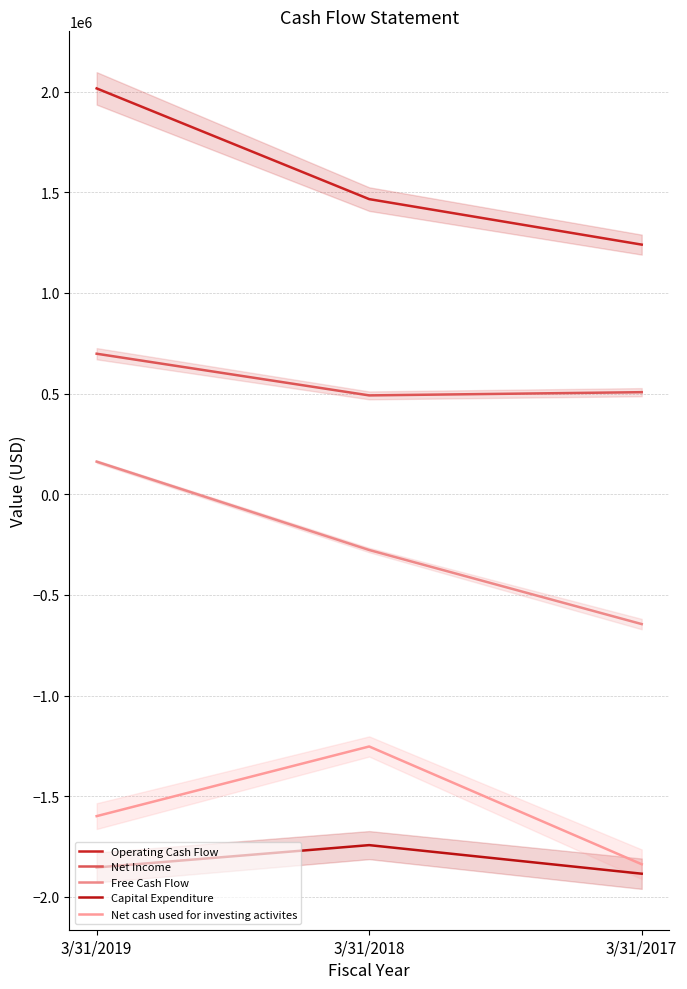

Reading left to right, list all the values displayed in this chart.

Operating Cash Flow: 2016000	1466000	1240000
Net Income: 698000	491000	507000
Free Cash Flow: 162000	-277000	-645000
Capital Expenditure: -1854000	-1743000	-1885000
Net cash used for investing activites: -1599000	-1253000	-1838000